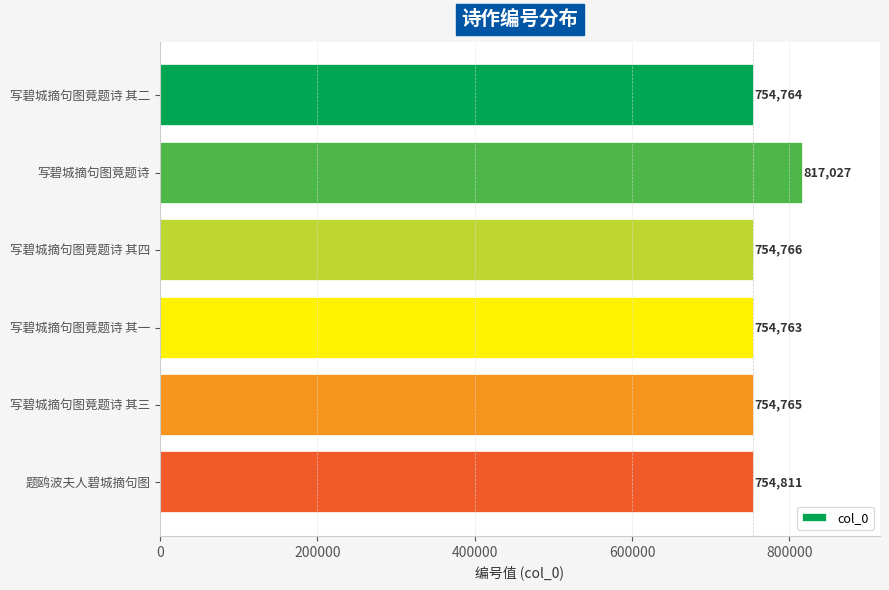

What is the ratio of the value at 写碧城摘句图竟题诗 to the value at 题鸥波夫人碧城摘句图?

1.1